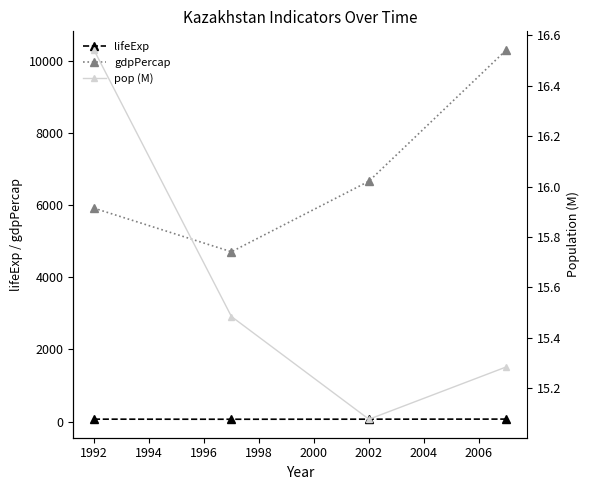

True or false: pop (M) and lifeExp intersect in this chart.

False